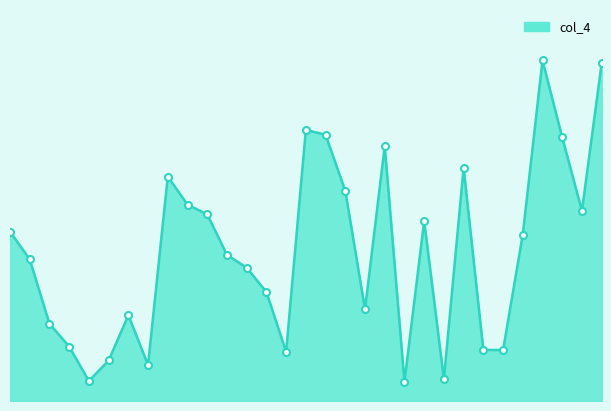

Does the chart have visible grid lines?

No